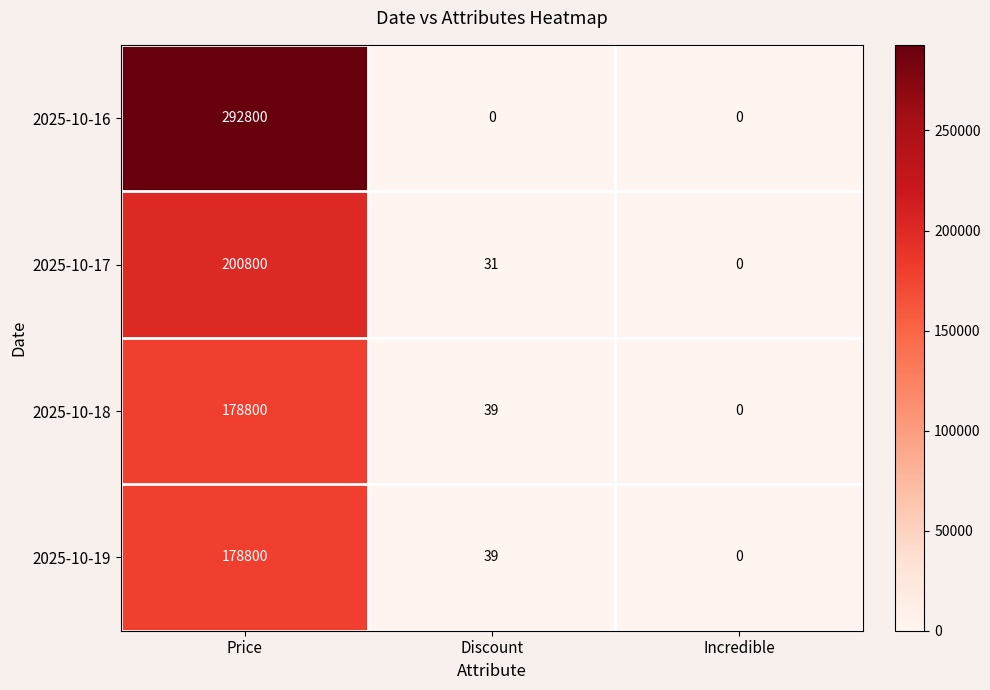

The 2025-10-16 series shows 0 at Discount. True or false?

True